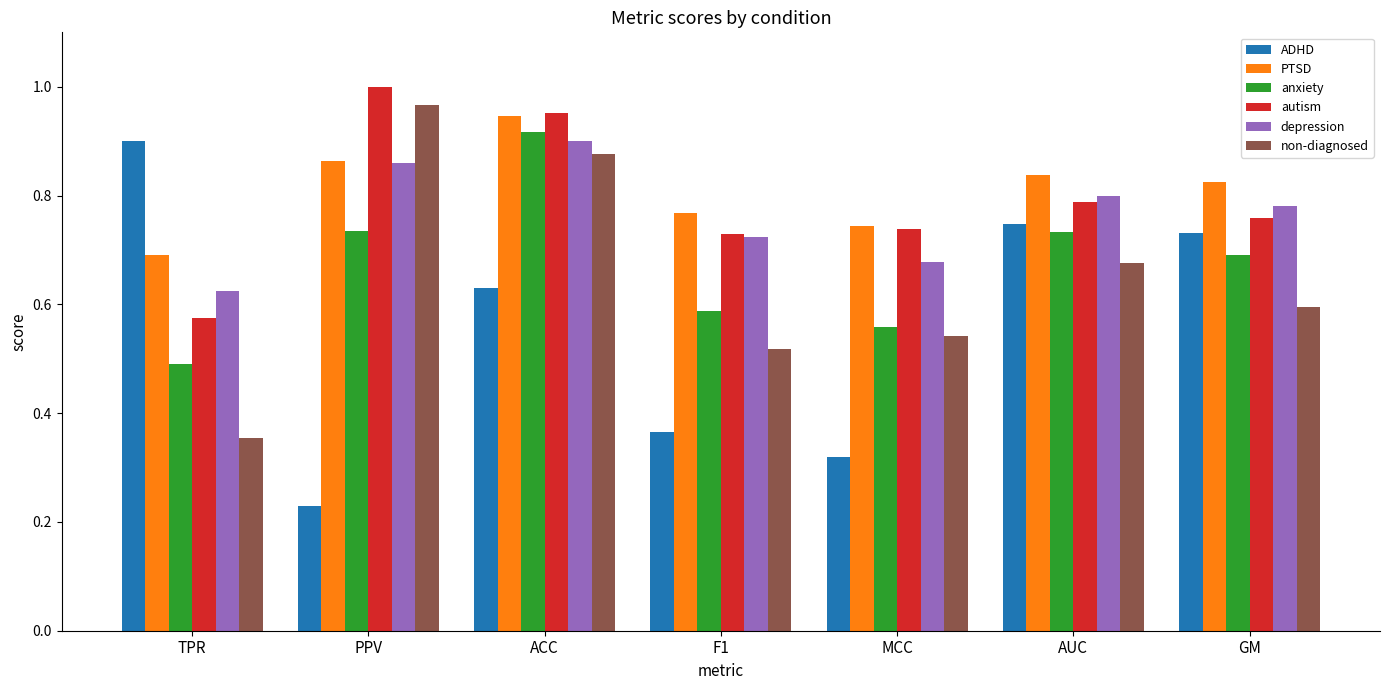

Does the chart contain any negative values?

No